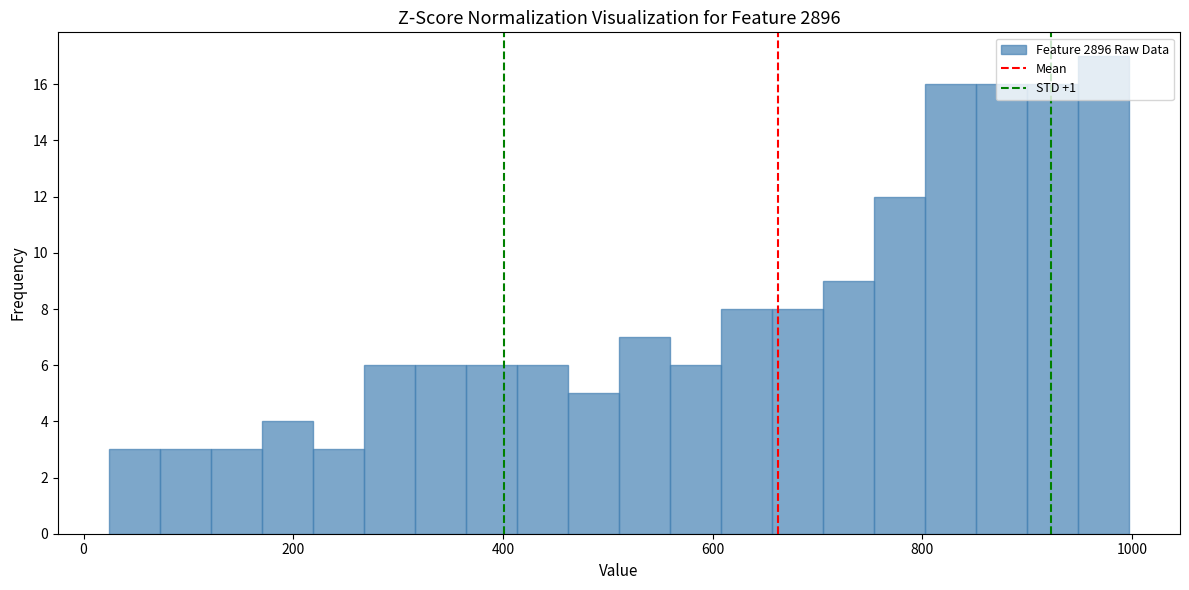

Around what value on the x-axis is the tallest bar? Give the approximate position of its centre, as read against the axis.

980